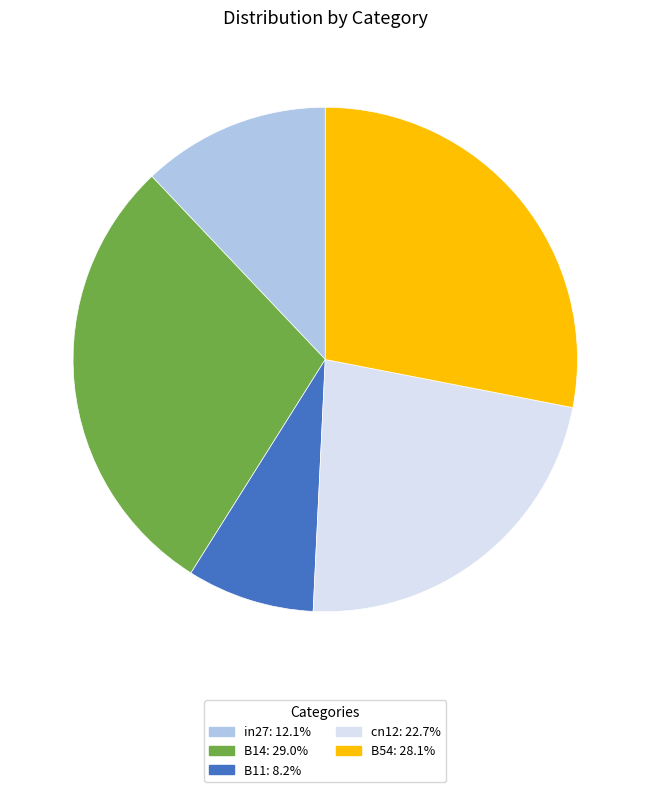

True or false: in27 accounts for 20% of the total.

False